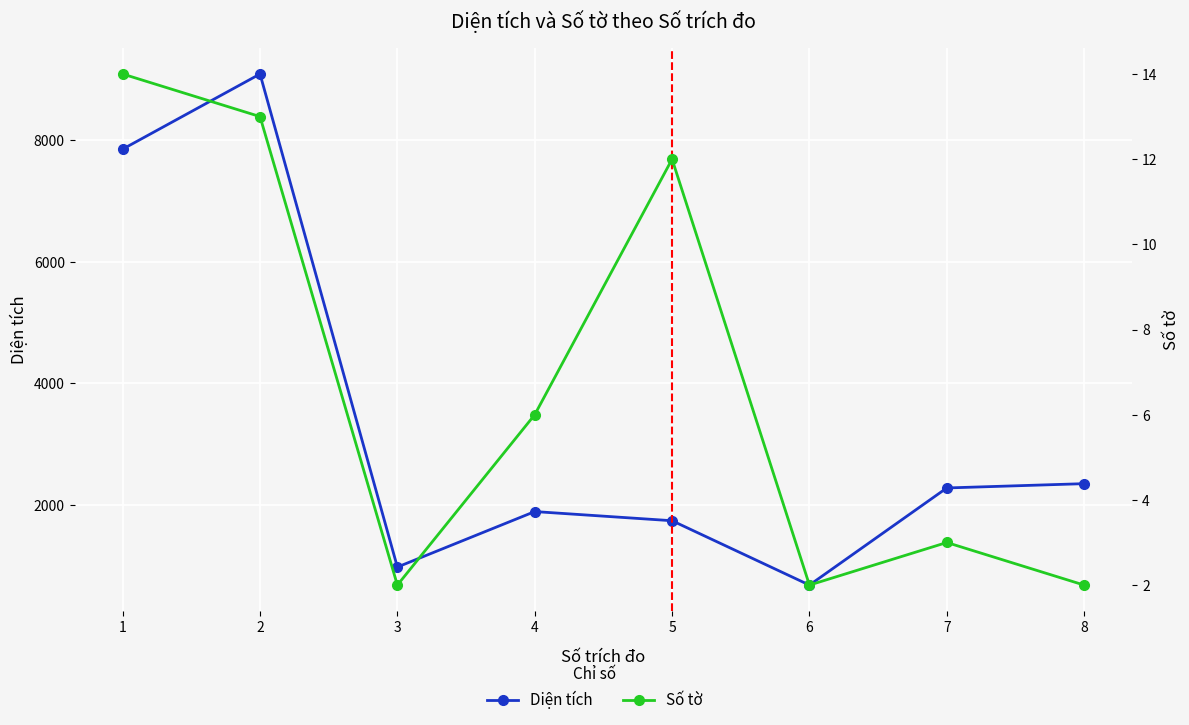

Rank the series by their average value, from highest to lowest.

Diện tích, Số tờ